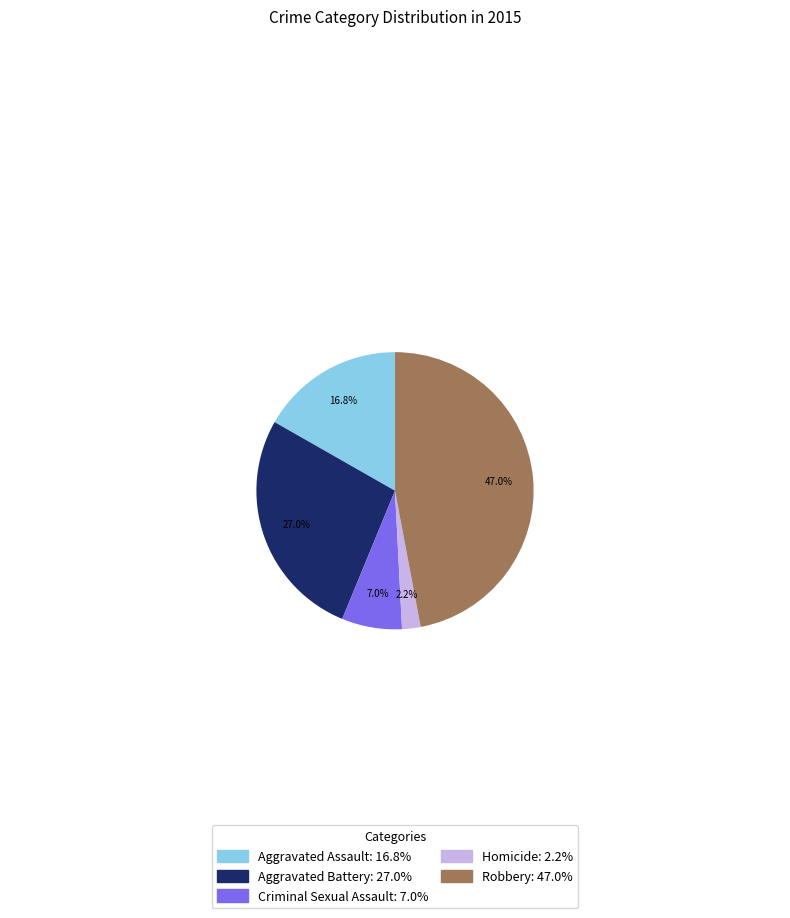

How many slices are in this pie chart?

5